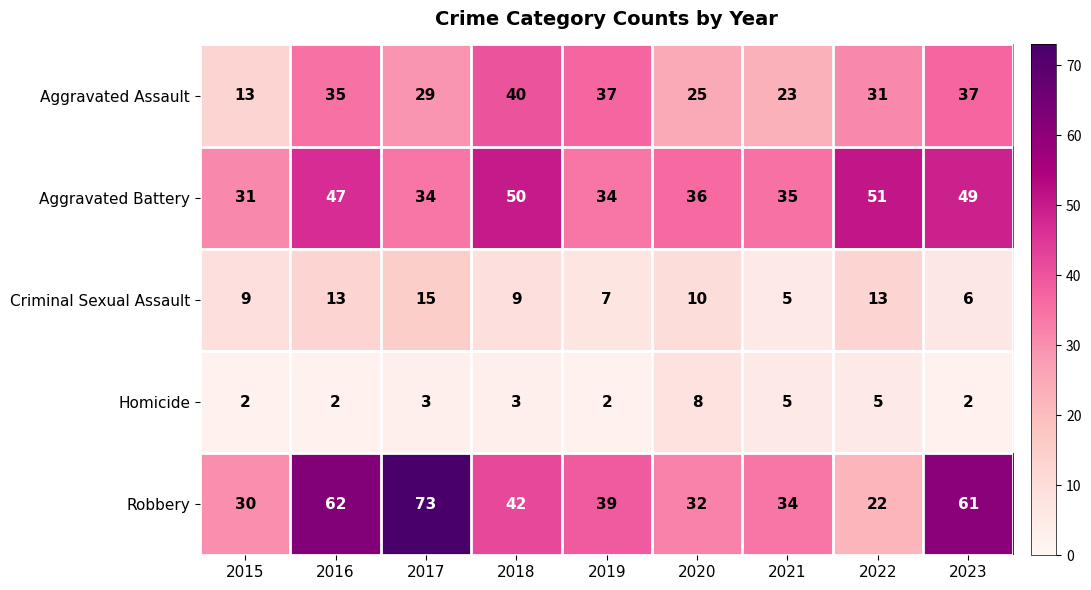

What is the sum of all Aggravated Battery values?

367